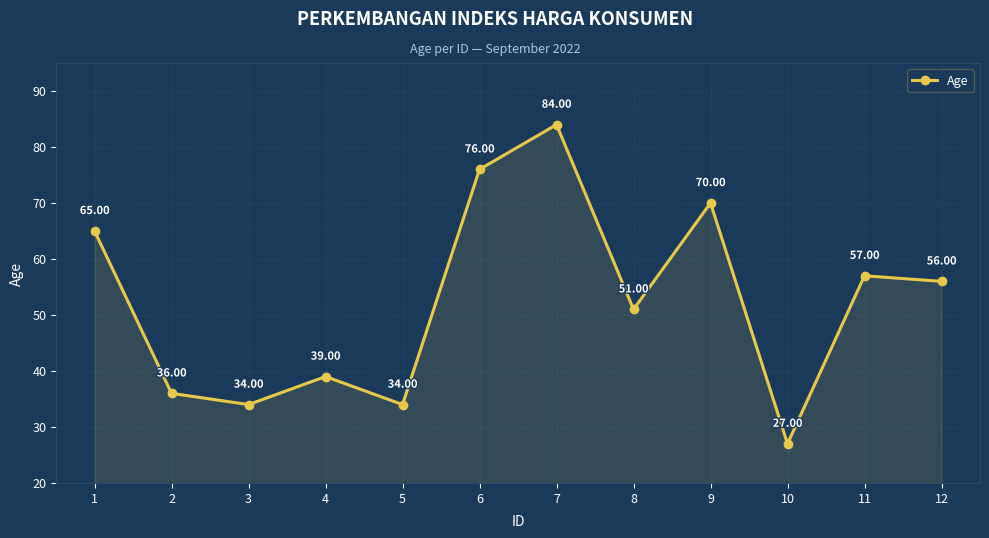

The value at 6 is 34. True or false?

False